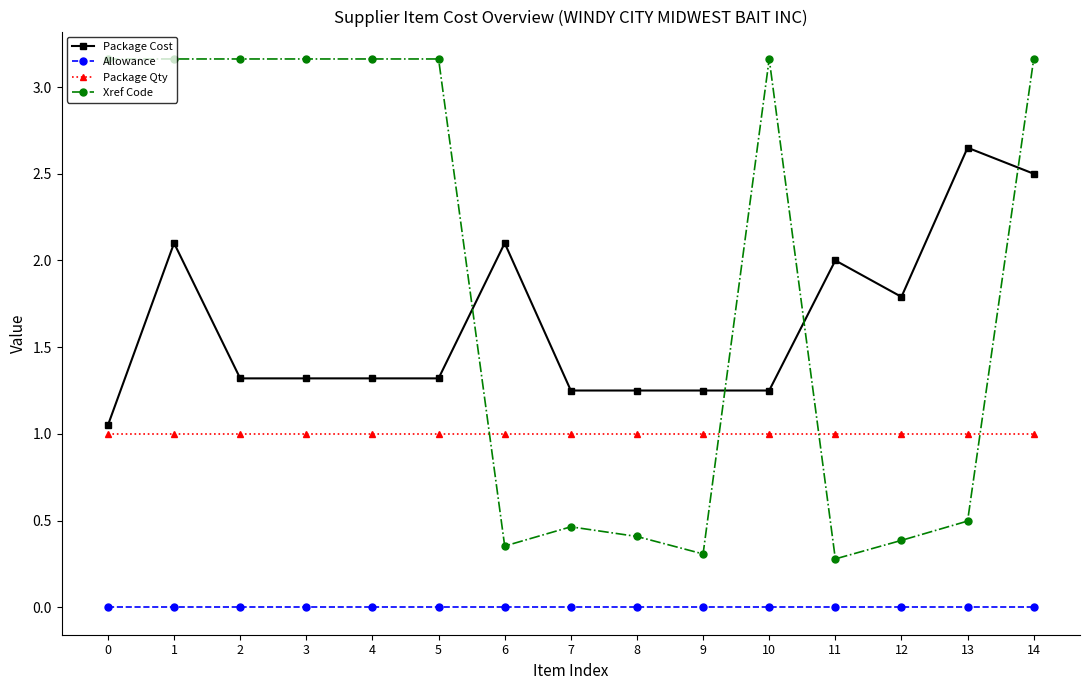

What are all the series names shown in the legend?

Package Cost, Allowance, Package Qty, Xref Code